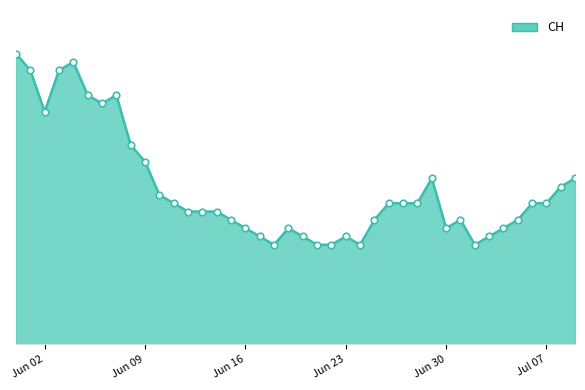

Does the chart have visible grid lines?

No